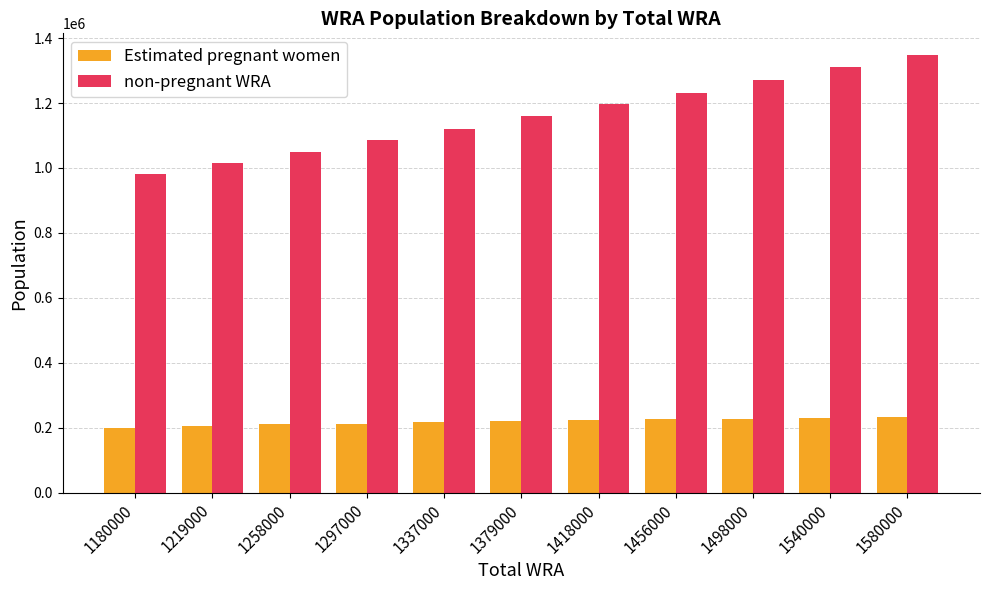

Rank the series at 1580000 from lowest to highest value.

Estimated pregnant women, non-pregnant WRA